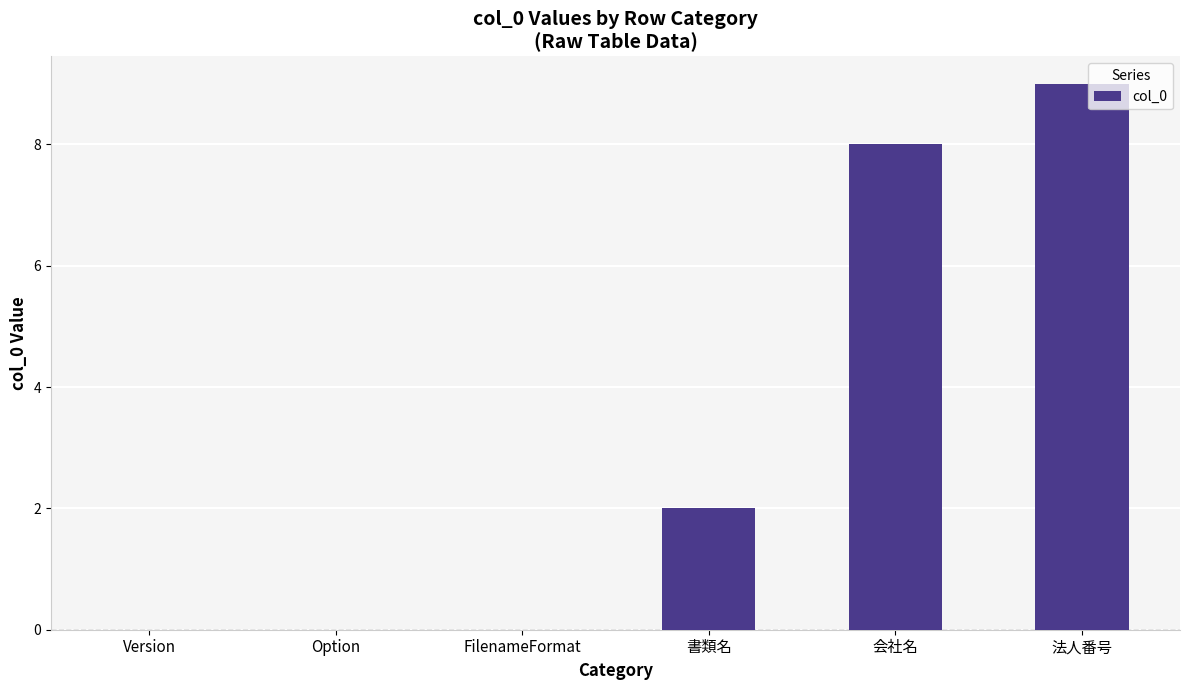

Read the value at 法人番号.

9